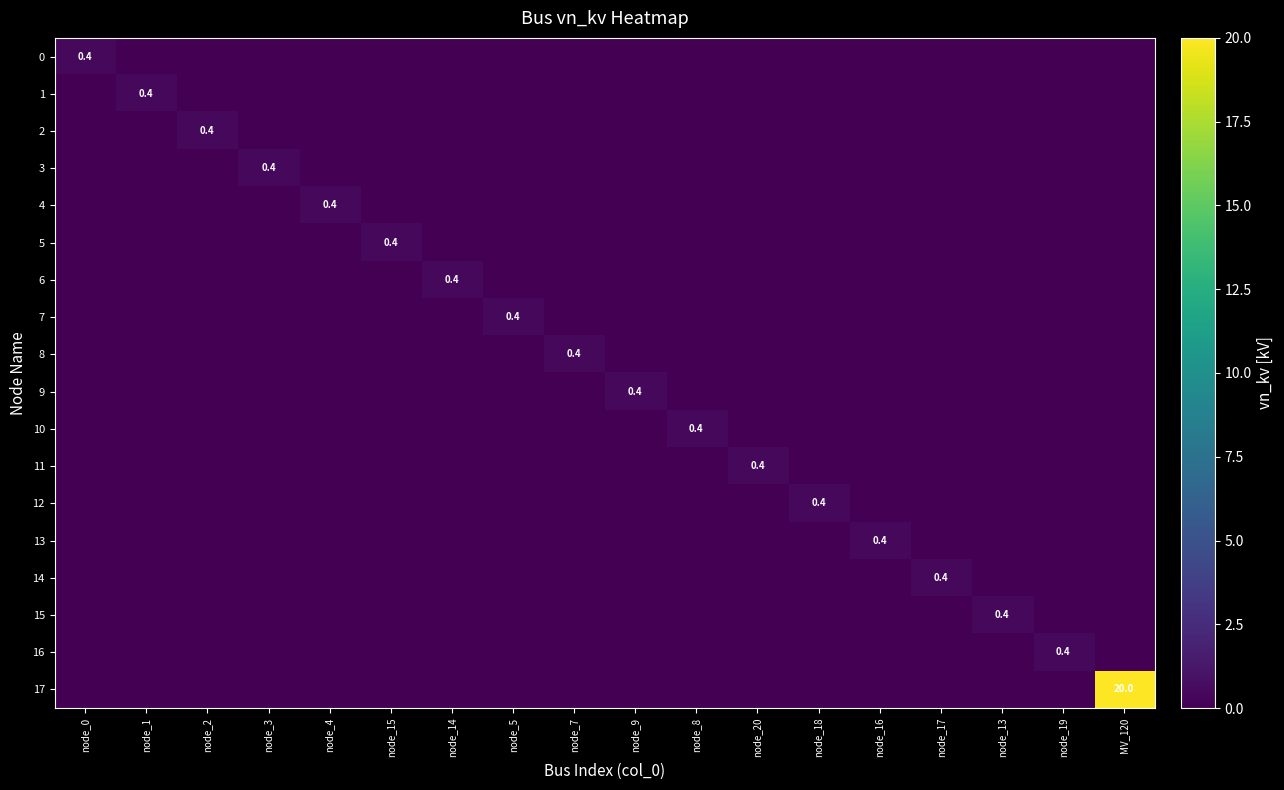

Is the value of 6 at node_14 greater than the value of 13 at node_2?

Yes